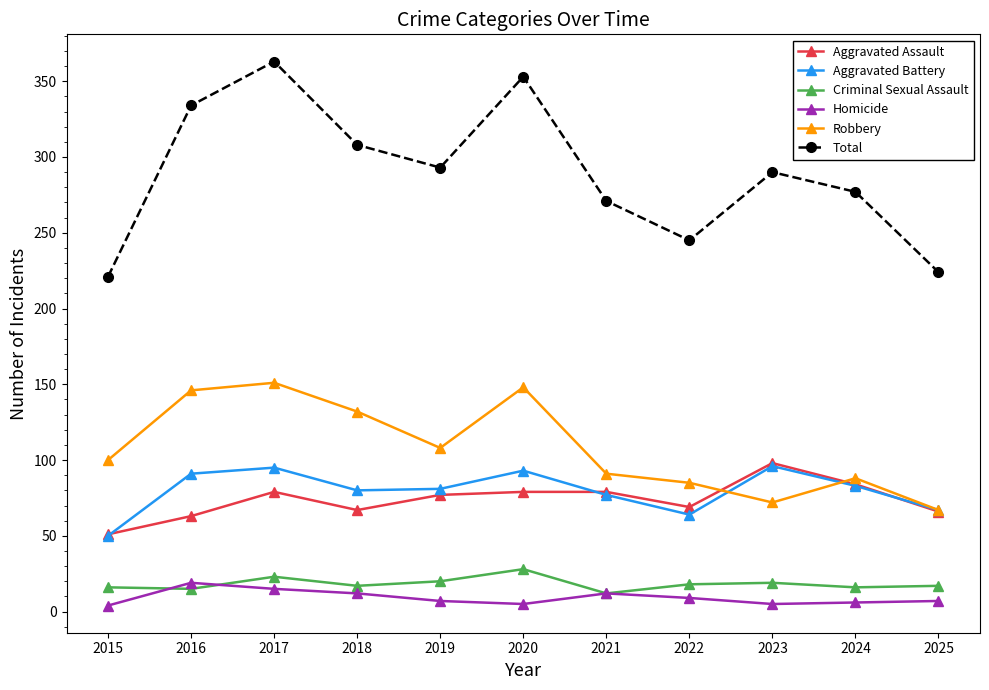

Which series has the largest range (max minus min)?

Total